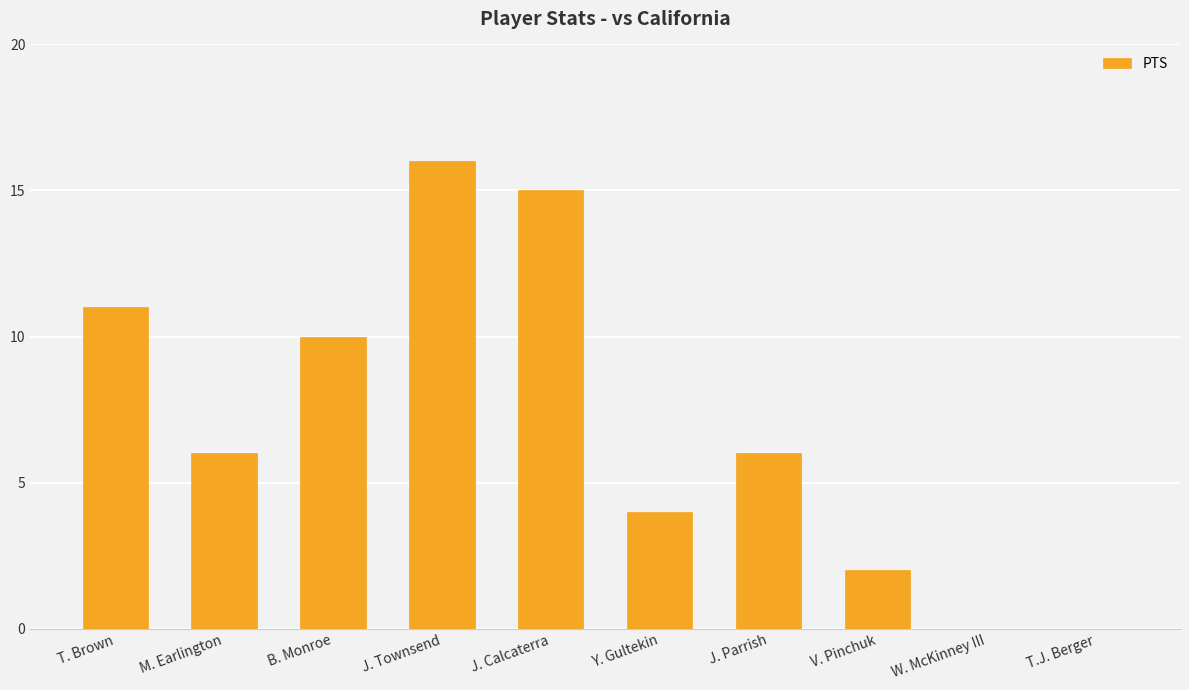

Reading right to left, extract all data points from this chart.

0	0	2	6	4	15	16	10	6	11